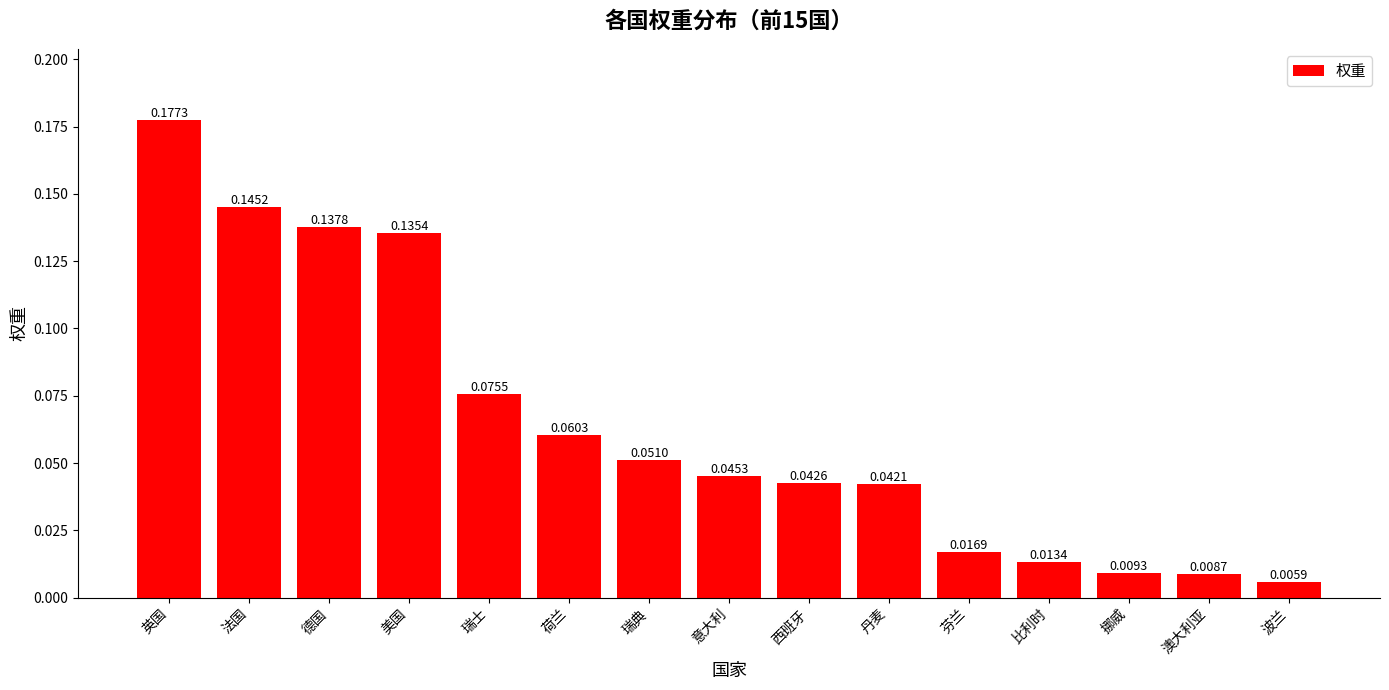

Does the chart contain any negative values?

No